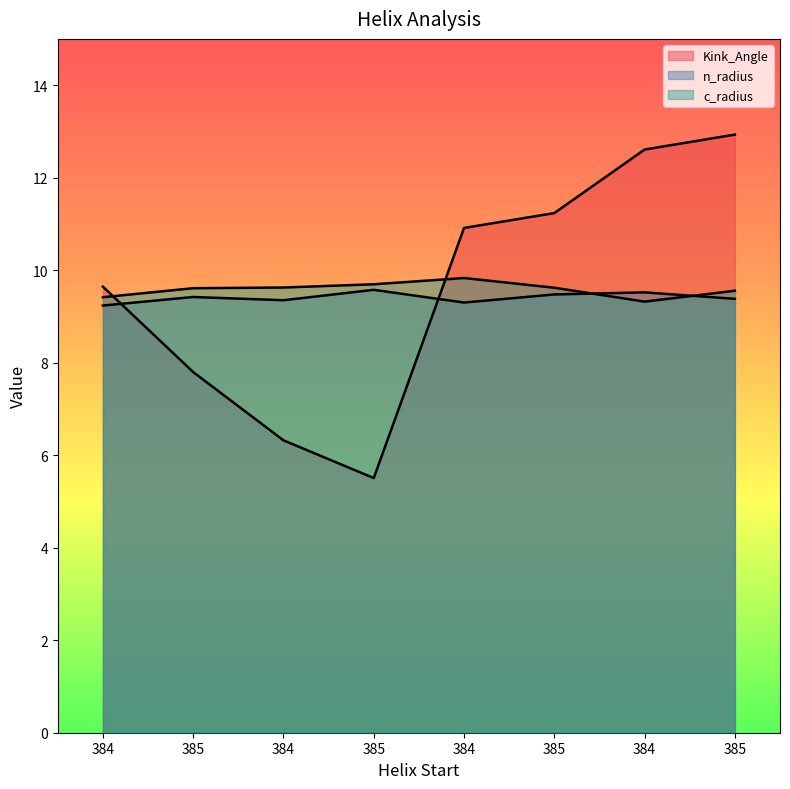

What is the sum of all n_radius values?

75.3